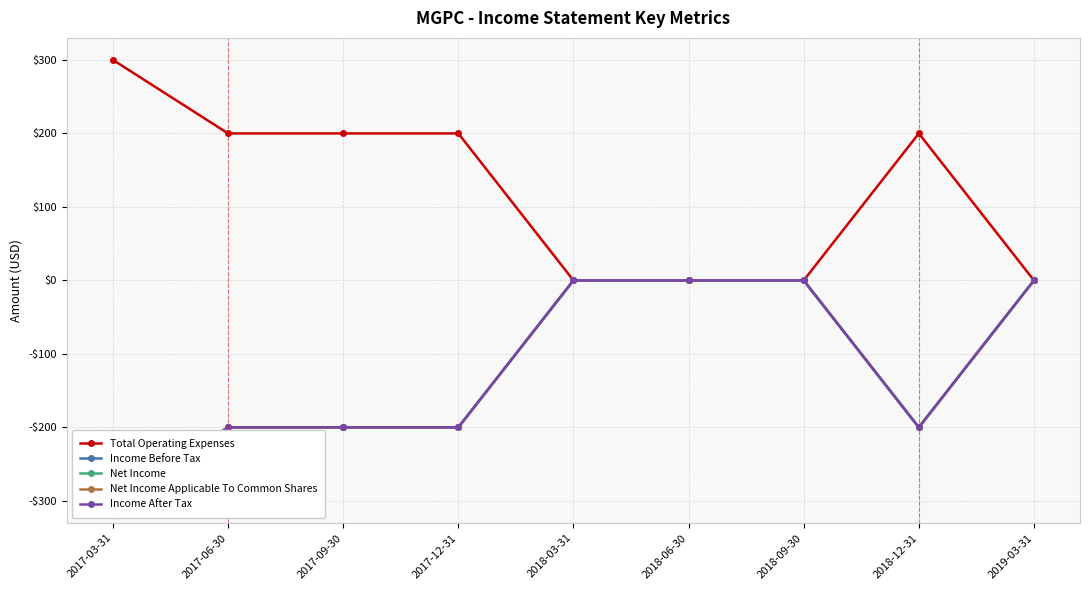

At 2018-06-30, list the series in order from smallest to largest.

Total Operating Expenses, Income Before Tax, Net Income, Net Income Applicable To Common Shares, Income After Tax